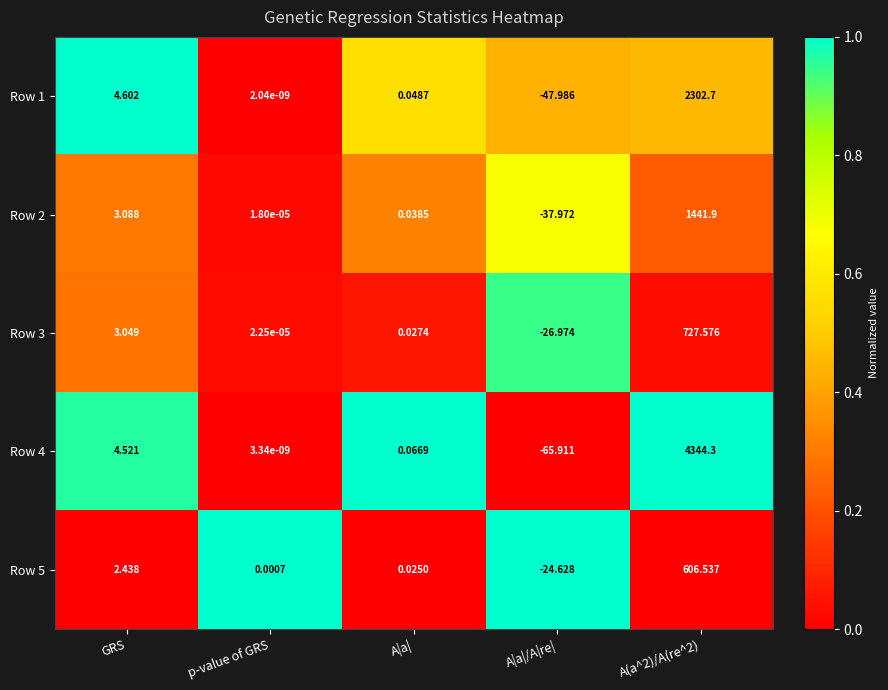

At which label does Row 3 first exceed 0?

GRS